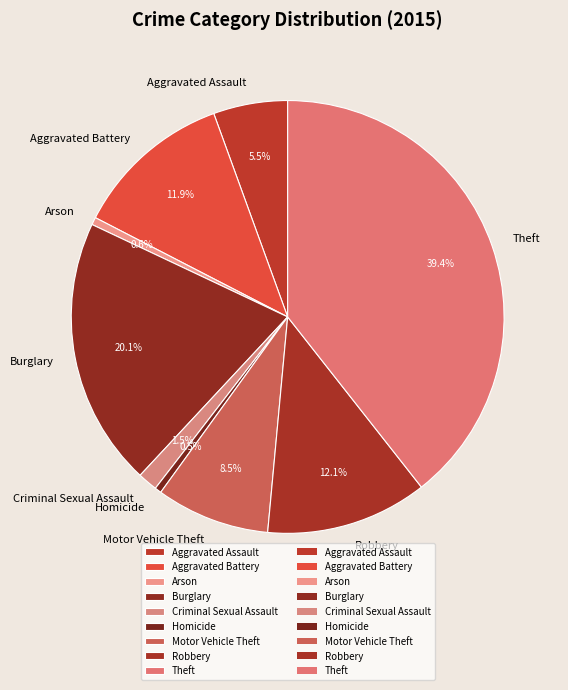

Is the sum of Robbery and Arson greater than half?

No